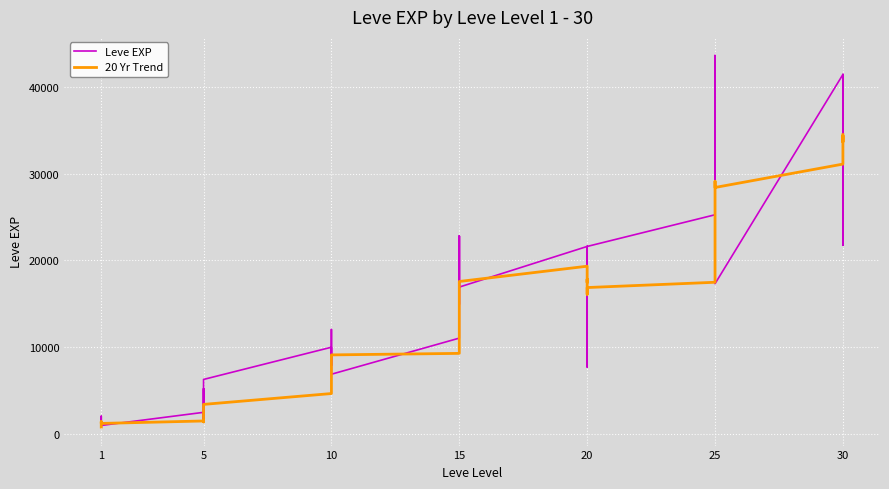

True or false: 20 Yr Trend and Leve EXP intersect in this chart.

True